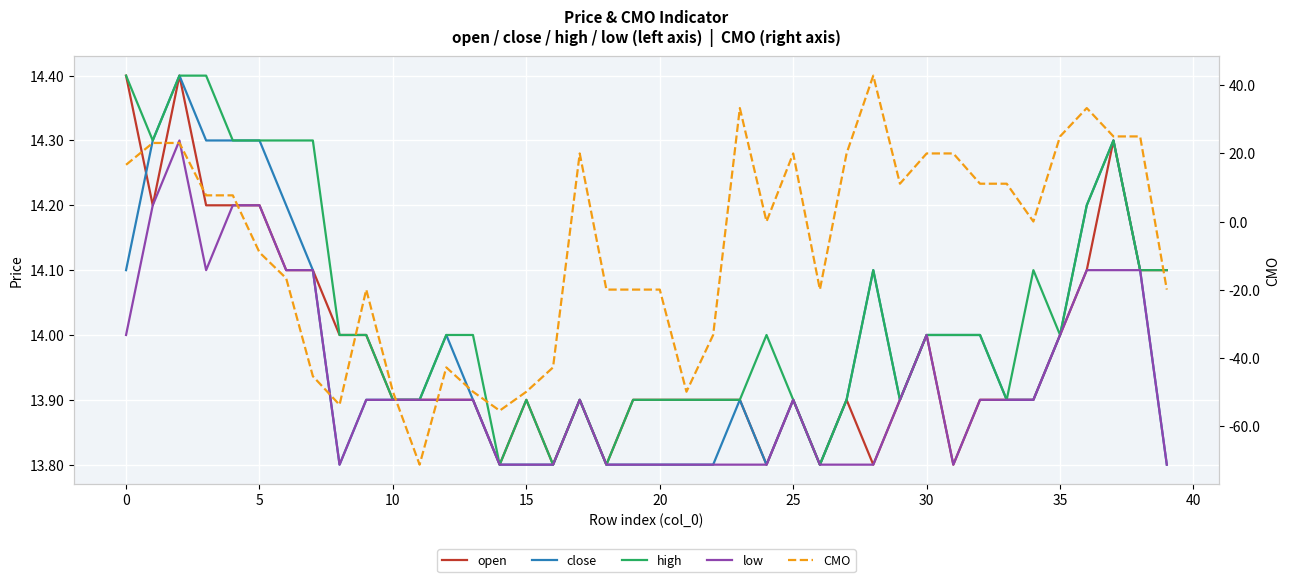

Reading right to left, extract all data points from this chart.

open: 14.1	14.1	14.3	14.1	14.0	13.9	13.9	13.9	13.8	14.0	13.9	13.8	13.9	13.8	13.9	13.8	13.9	13.9	13.9	13.9	13.9	13.8	13.9	13.8	13.9	13.8	13.9	13.9	13.9	13.9	14.0	14.0	14.1	14.1	14.2	14.2	14.2	14.4	14.2	14.4
close: 13.8	14.1	14.3	14.2	14.0	13.9	13.9	14.0	14.0	14.0	13.9	14.1	13.9	13.8	13.9	13.8	13.9	13.8	13.8	13.8	13.8	13.8	13.9	13.8	13.8	13.8	13.9	14.0	13.9	13.9	13.9	13.8	14.1	14.2	14.3	14.3	14.3	14.4	14.3	14.1
high: 14.1	14.1	14.3	14.2	14.0	14.1	13.9	14.0	14.0	14.0	13.9	14.1	13.9	13.8	13.9	14.0	13.9	13.9	13.9	13.9	13.9	13.8	13.9	13.8	13.9	13.8	14.0	14.0	13.9	13.9	14.0	14.0	14.3	14.3	14.3	14.3	14.4	14.4	14.3	14.4
low: 13.8	14.1	14.1	14.1	14.0	13.9	13.9	13.9	13.8	14.0	13.9	13.8	13.8	13.8	13.9	13.8	13.8	13.8	13.8	13.8	13.8	13.8	13.9	13.8	13.8	13.8	13.9	13.9	13.9	13.9	13.9	13.8	14.1	14.1	14.2	14.2	14.1	14.3	14.2	14.0
CMO: -20.0	25.0	25.0	33.3	25.0	0.0	11.1	11.1	20.0	20.0	11.1	42.9	20.0	-20.0	20.0	0.0	33.3	-33.3	-50.0	-20.0	-20.0	-20.0	20.0	-42.9	-50.0	-55.6	-50.0	-42.9	-71.4	-50.0	-20.0	-53.9	-45.5	-16.7	-9.1	7.7	7.7	23.1	23.1	16.7